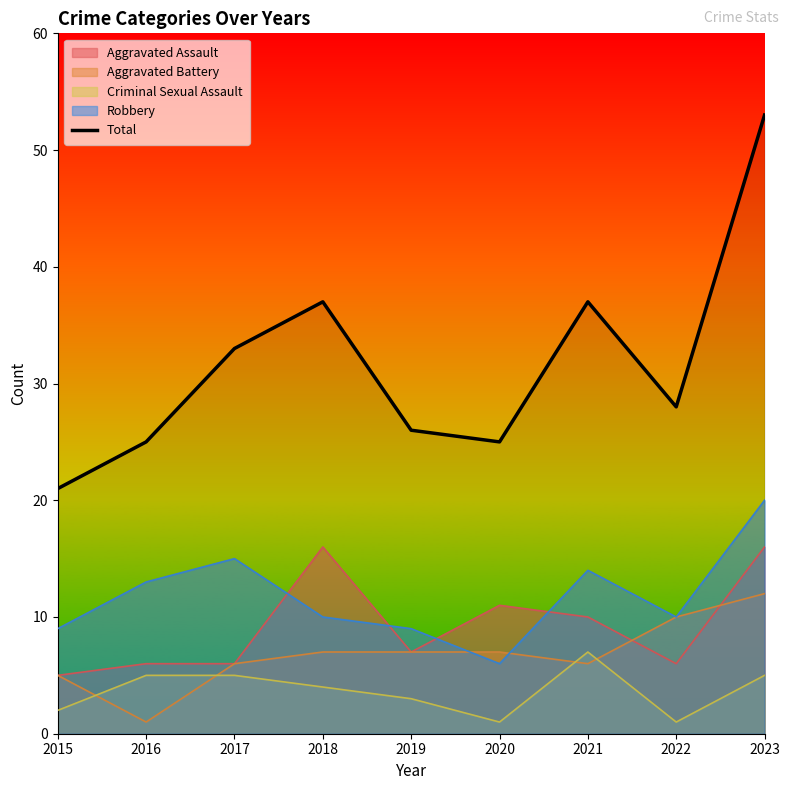

List the labels in order of value, largest first.

2023, 2018, 2021, 2017, 2022, 2019, 2016, 2020, 2015